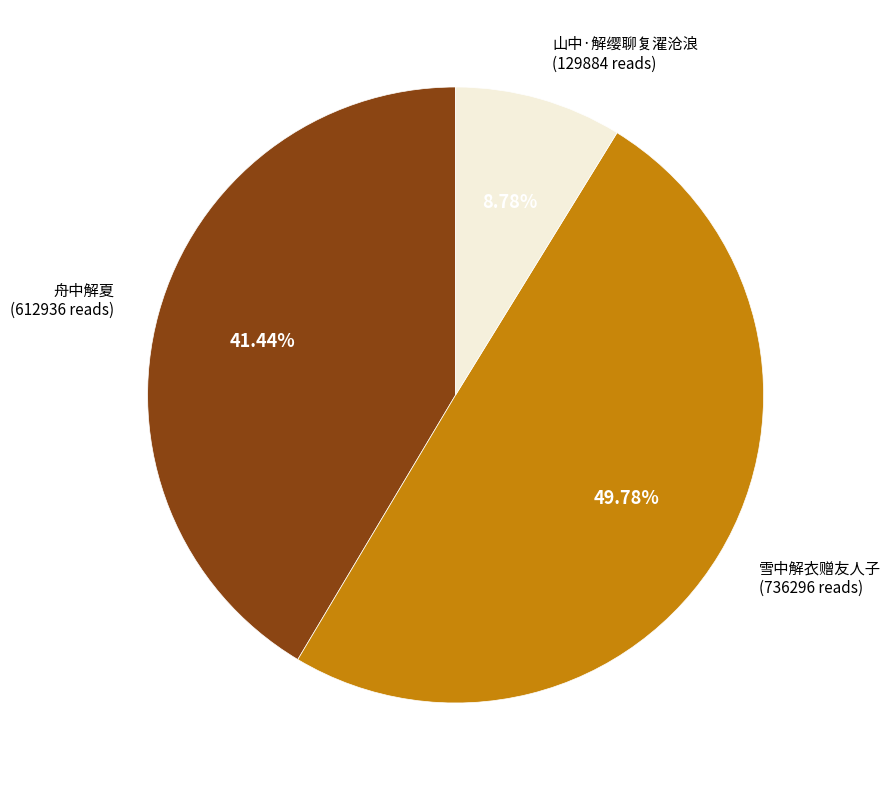

To the nearest percent, what percentage of the pie is 舟中解夏?

41%